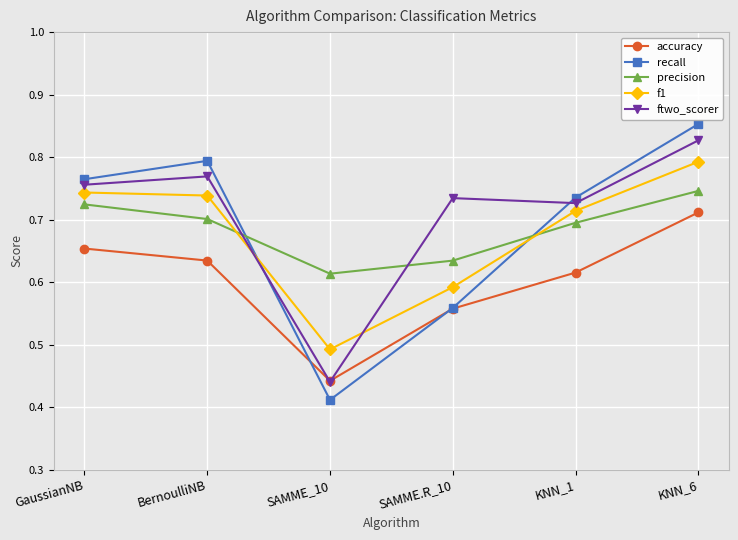

How many lines are shown in the chart?

5